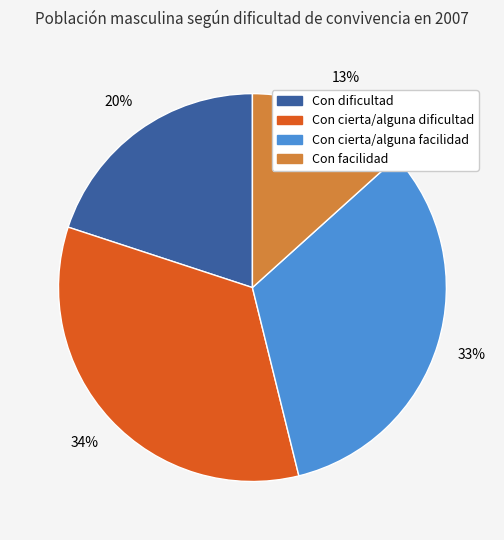

To the nearest percent, what percentage of the pie is Con cierta/alguna dificultad?

34%